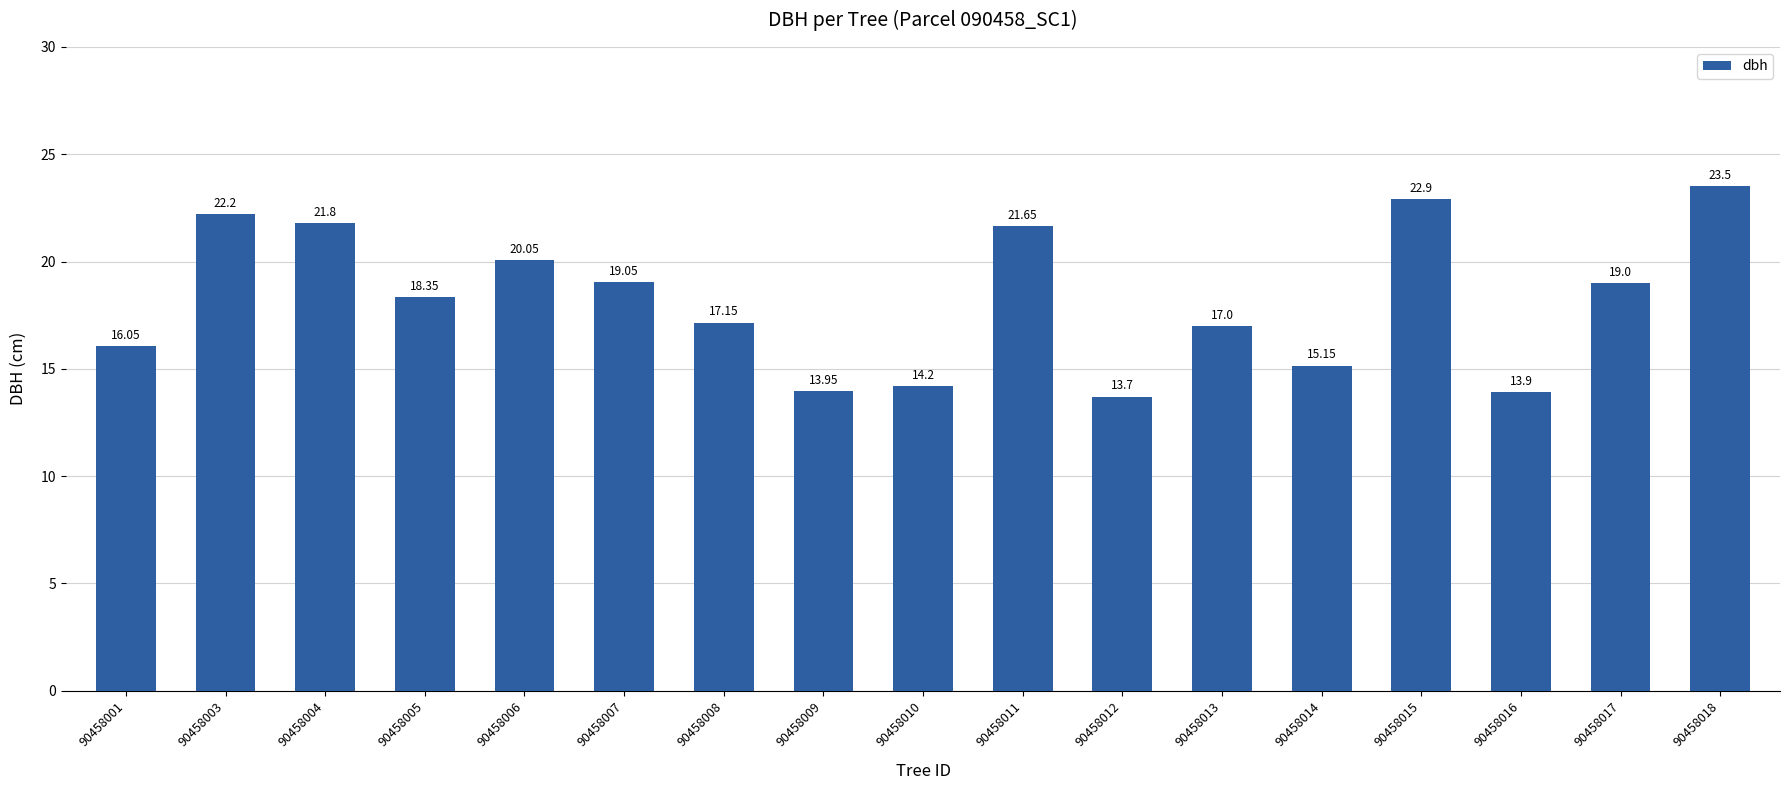

The value at 90458018 is 23.5. True or false?

True